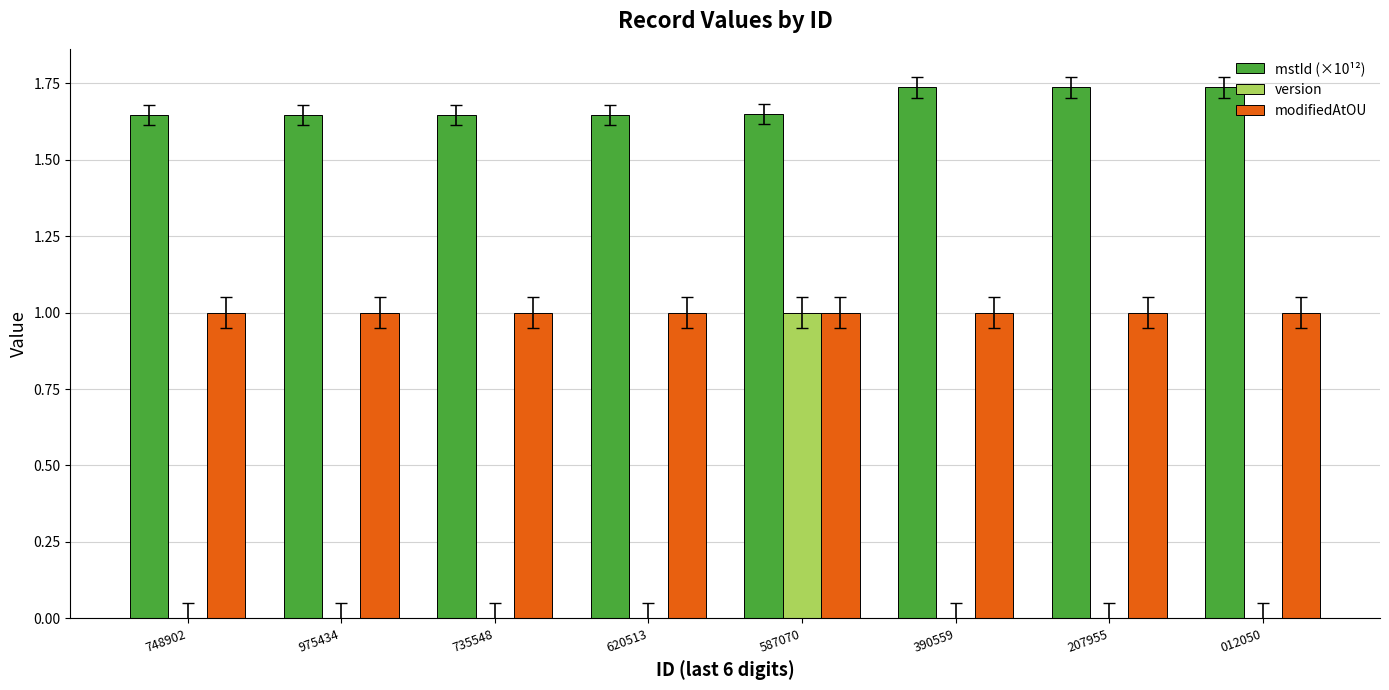

What is the total value across all series at 390559?

2.7